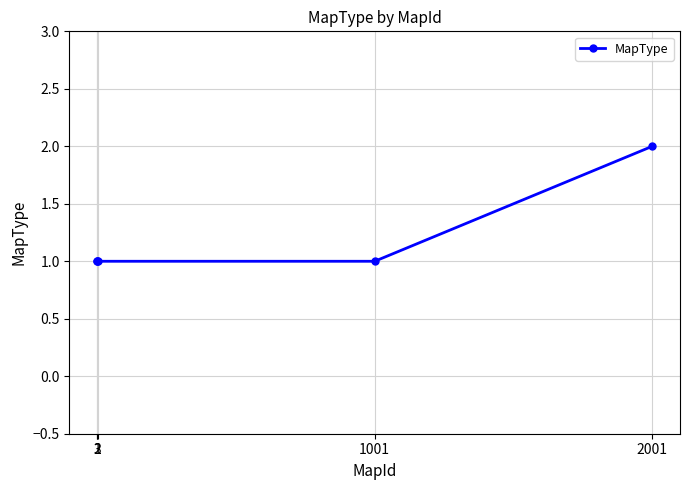

Reading right to left, extract all data points from this chart.

2	1	1	1	1